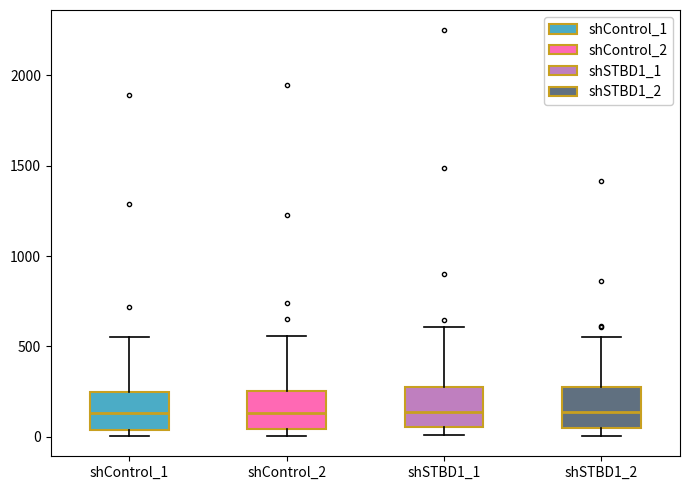

Where does the upper whisker of the box for shControl_1 end on the y-axis? The values are not printed on the chart, so give them approximately, as read against the axis.

550